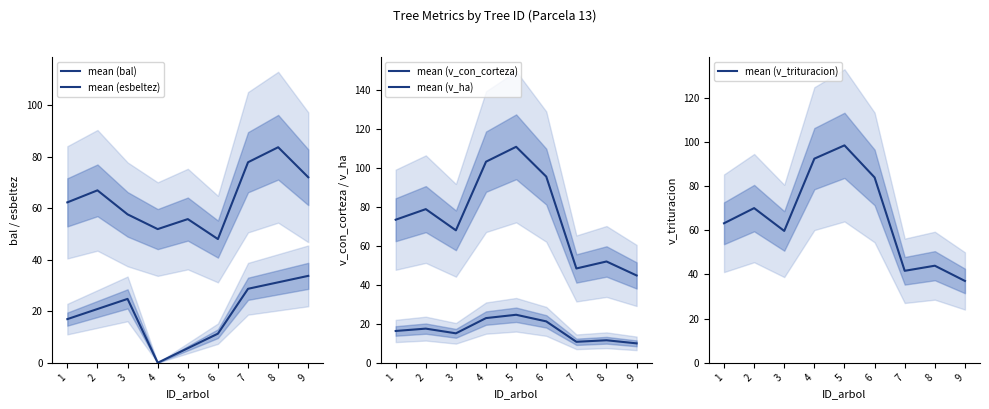

Does the chart have visible grid lines?

No